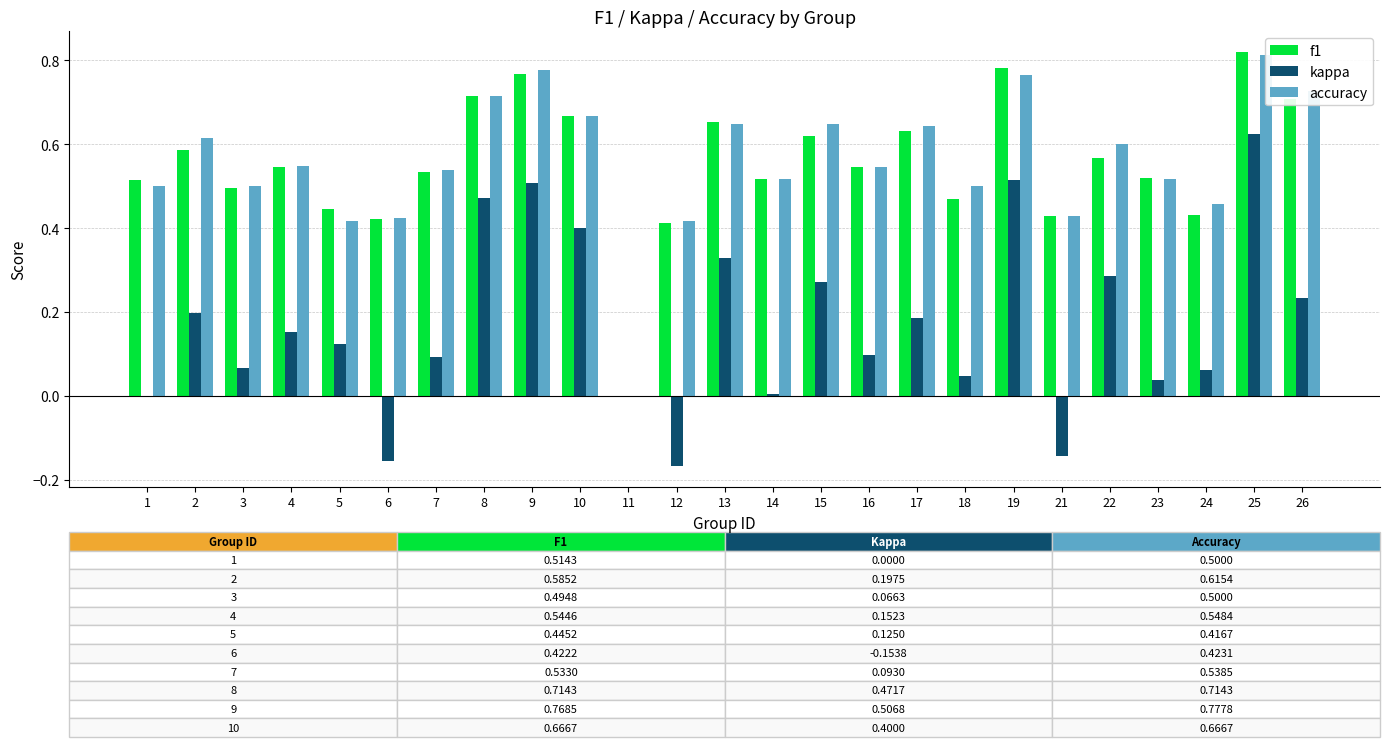

What is the maximum value for kappa?

0.6